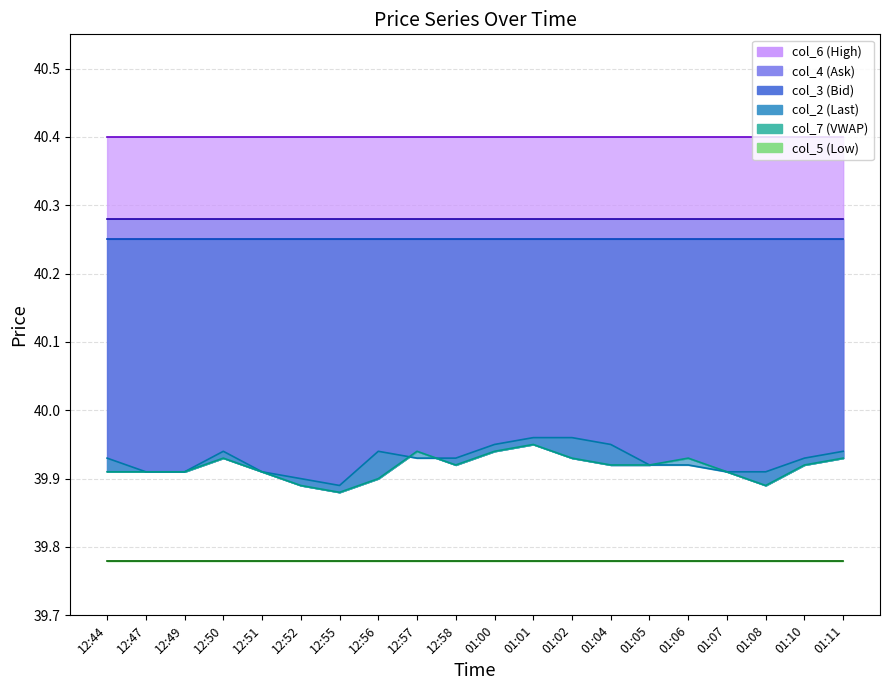

What is the value of the col_3 point at the 19th from the left?

40.2